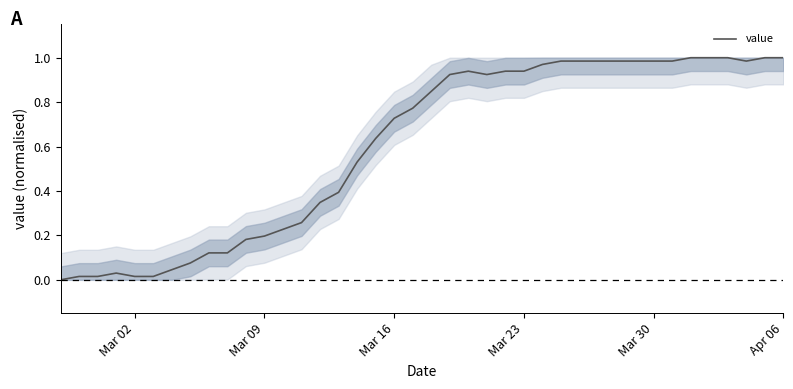

Is this an area chart (filled region under the line)?

Yes